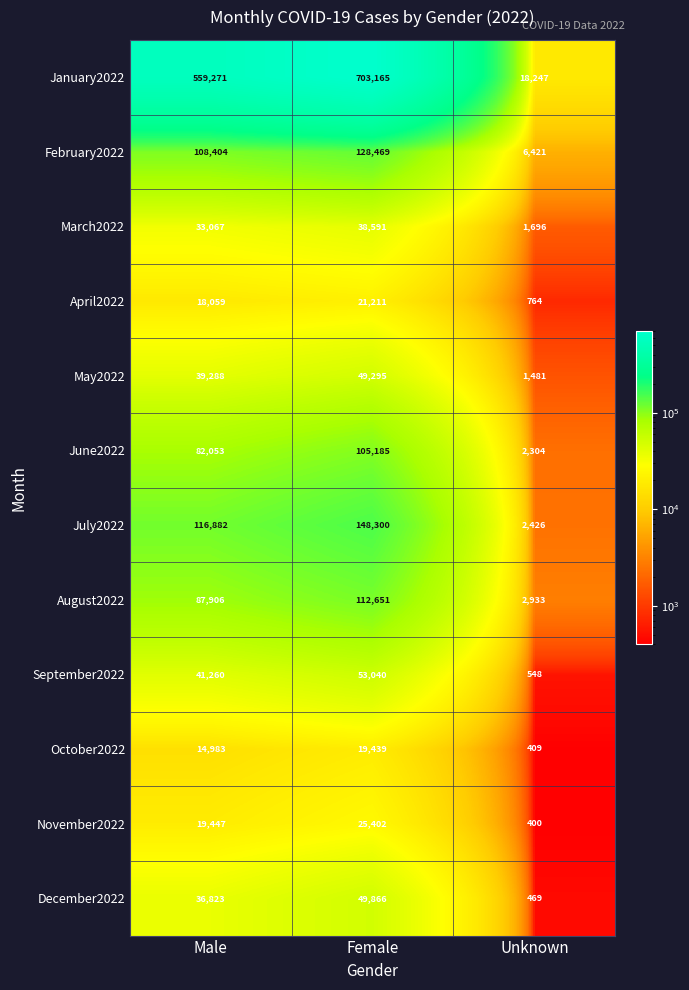

The value of January2022 at Male is 950385. True or false?

False